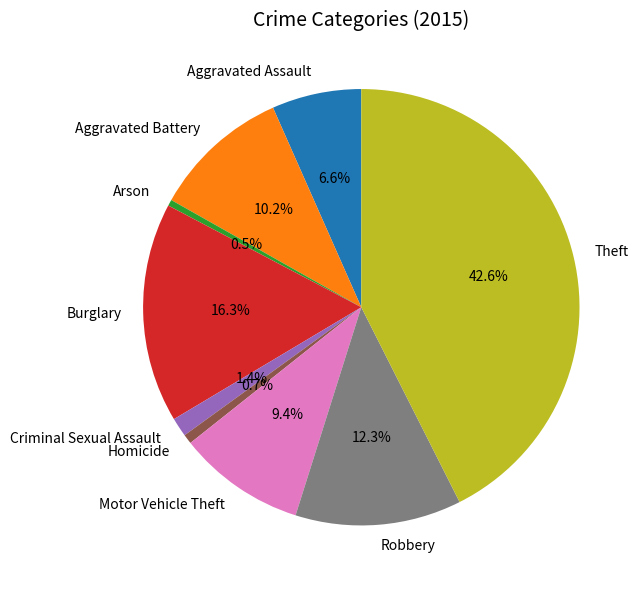

To the nearest percent, what is the difference between the largest and smallest slice percentages?

42%